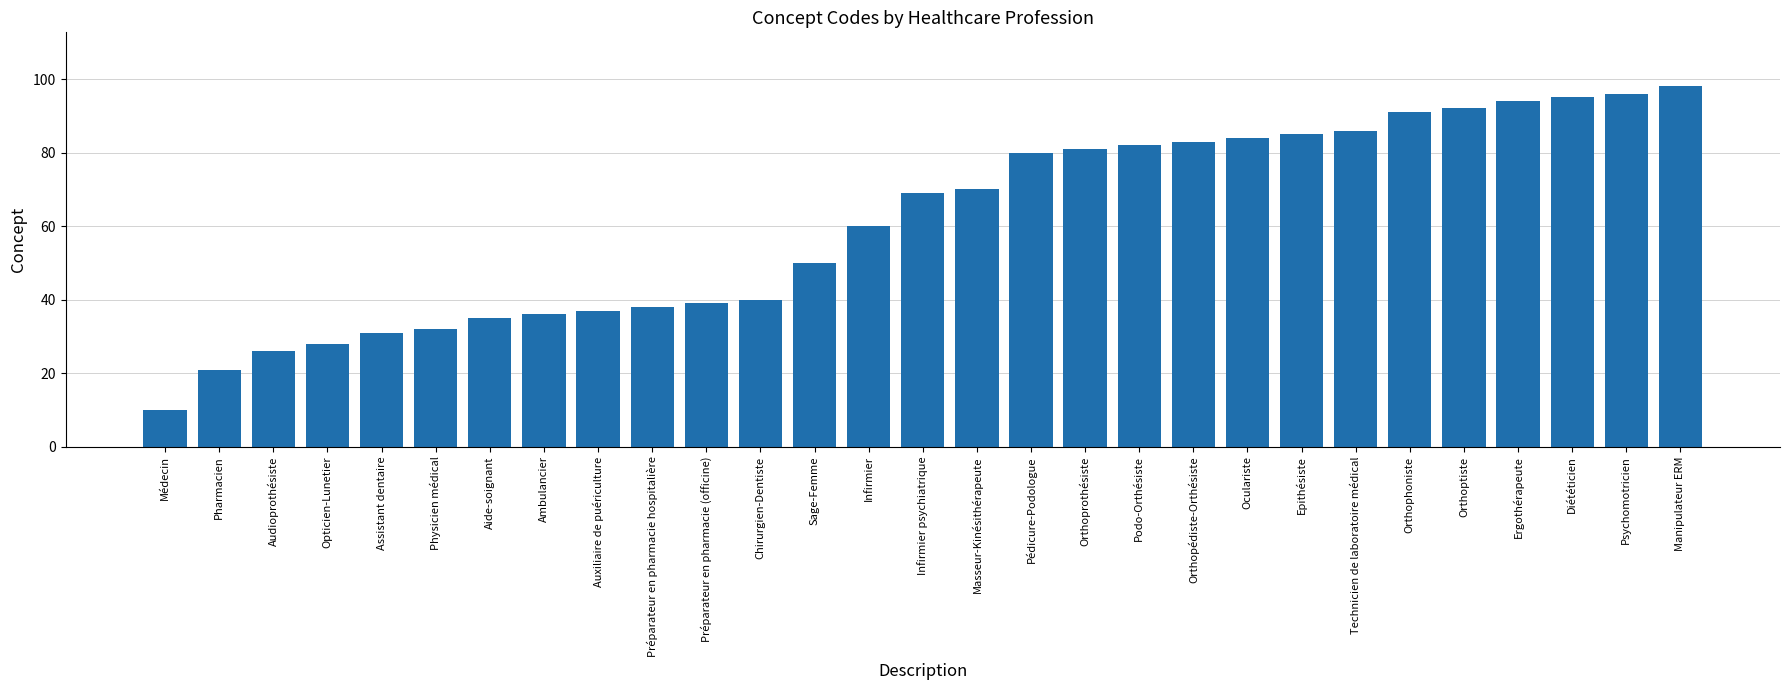

The value at Sage-Femme is 72. True or false?

False